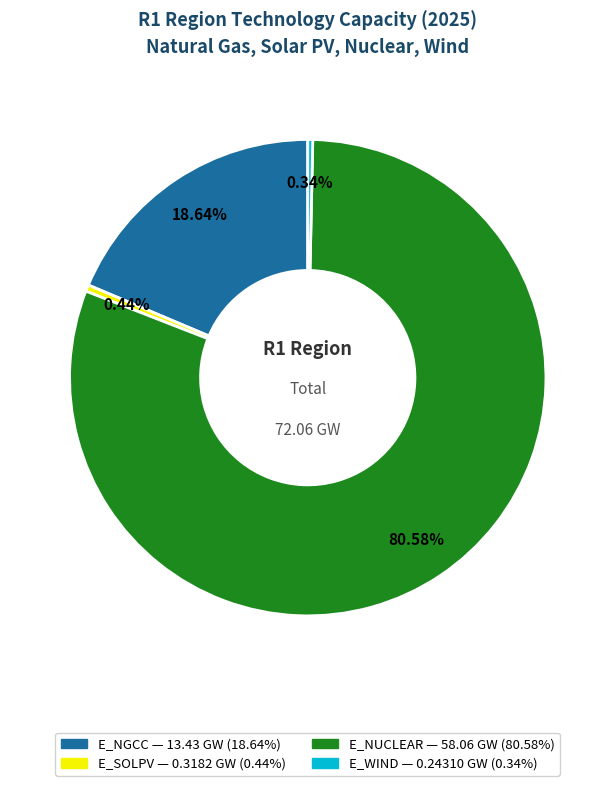

Which slice is the largest?

E_NUCLEAR